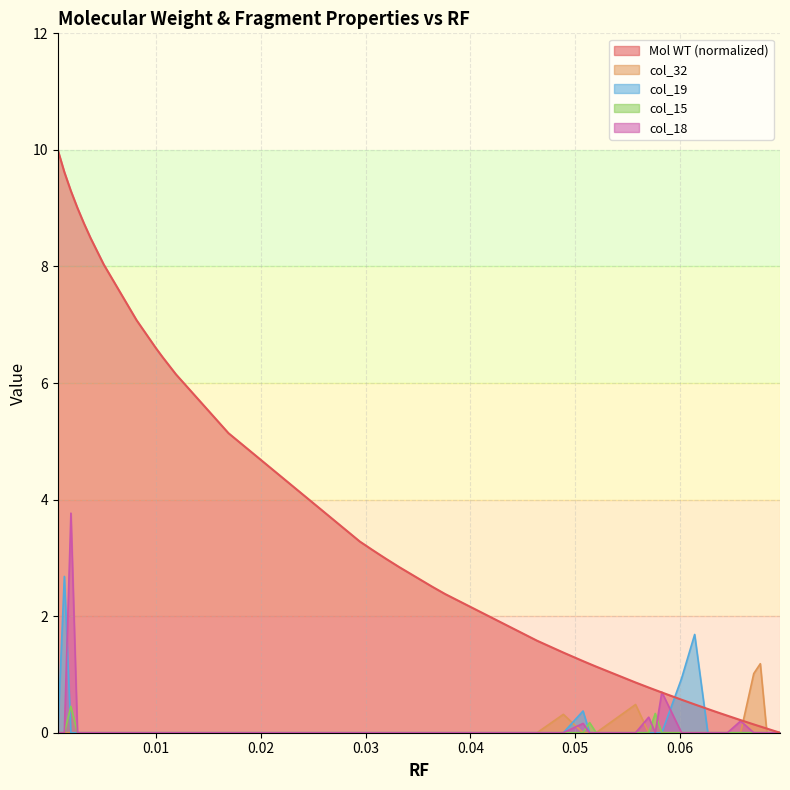

The value of col_19 at 0.057644 is -1.7. True or false?

False